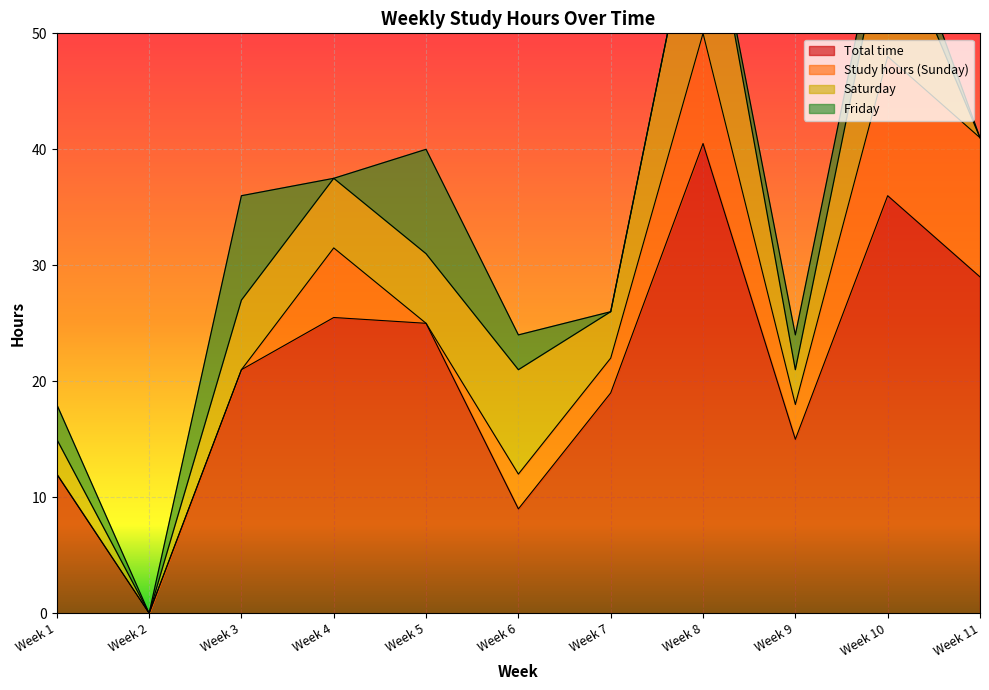

How many series are shown in this chart?

4